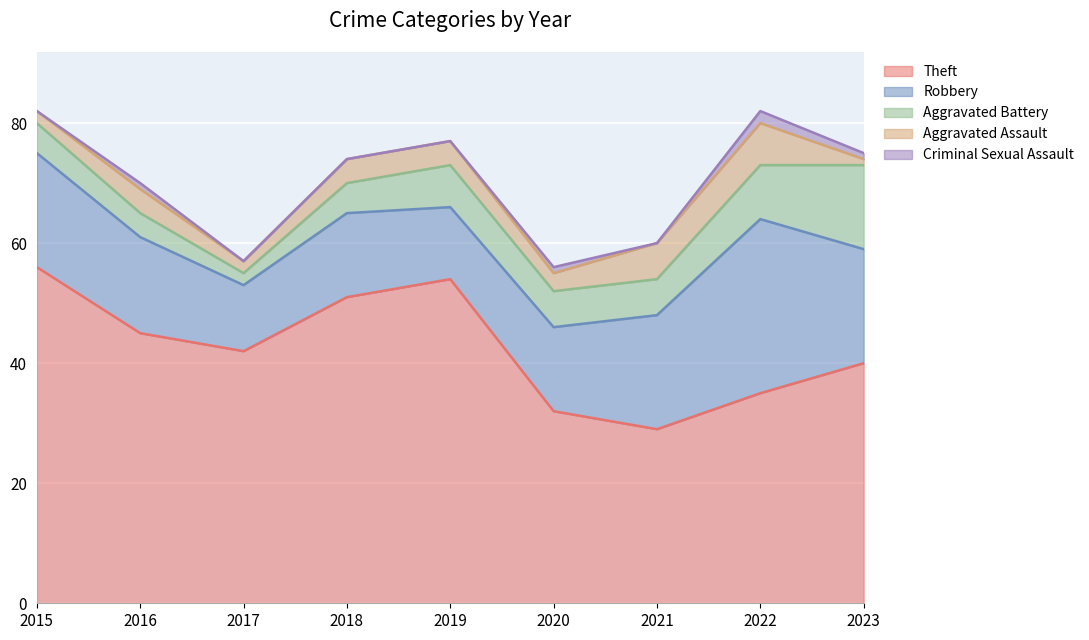

How many interior local valleys does the Aggravated Battery series have?

1